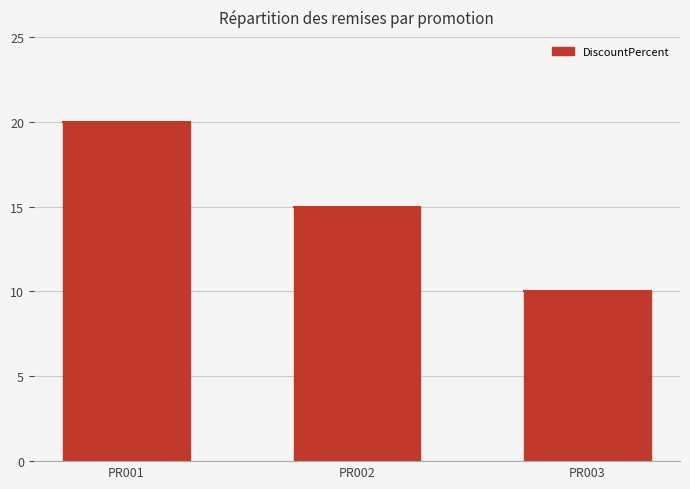

Where is the data nearest to the value 15?

PR002